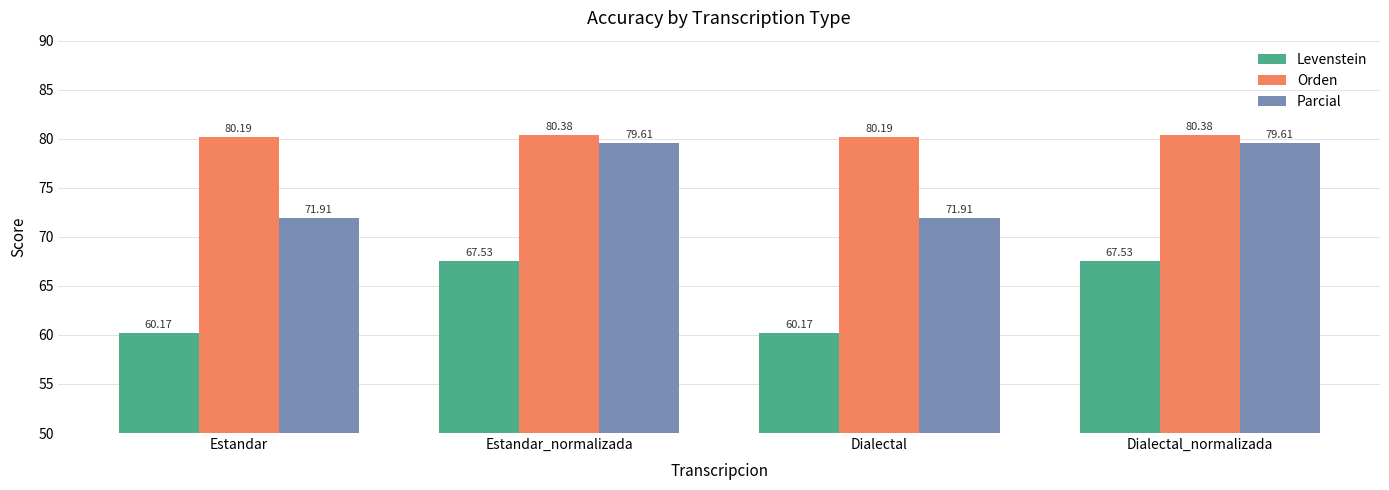

Does the chart contain any negative values?

No